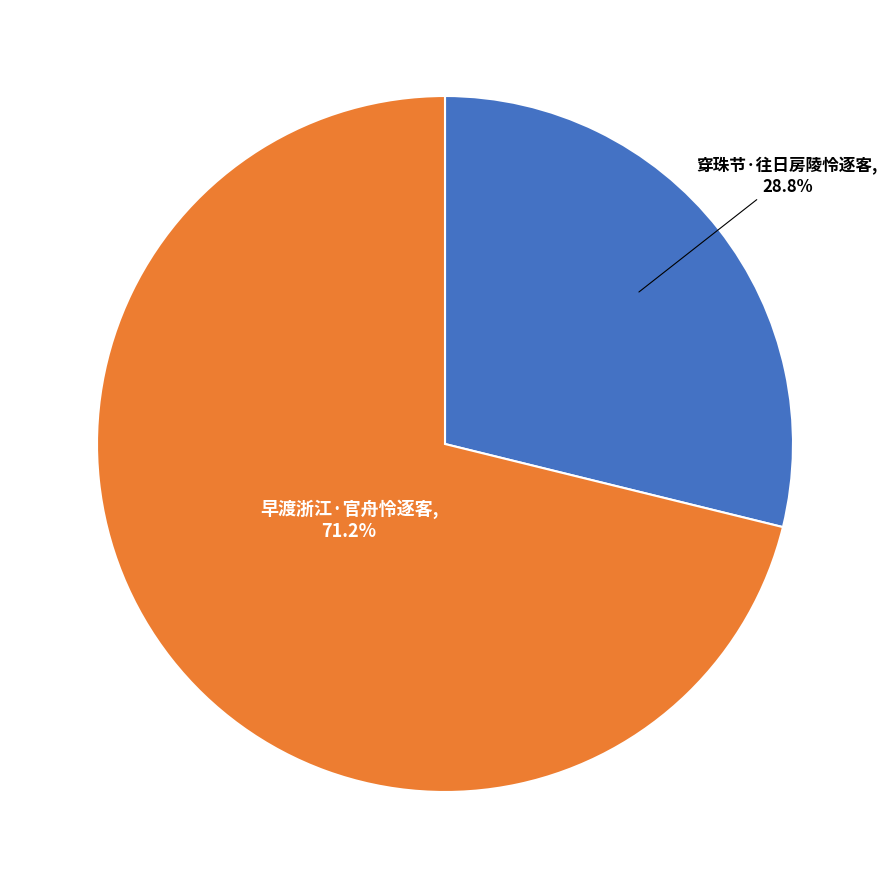

Is there any slice that represents more than half of the pie?

Yes